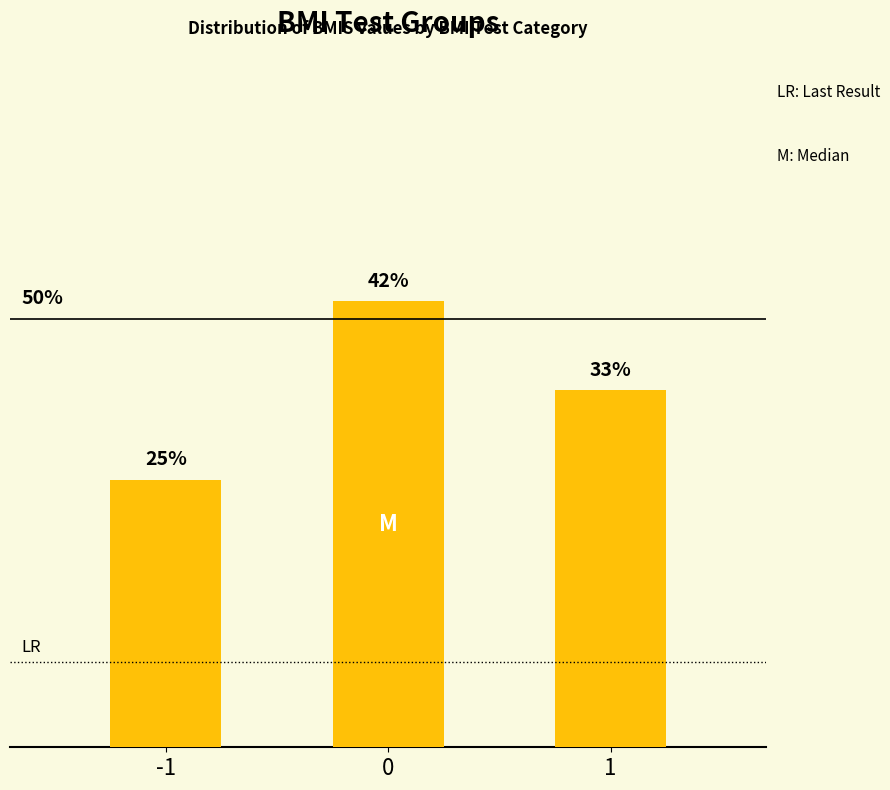

Where is the data nearest to the value 33?

1